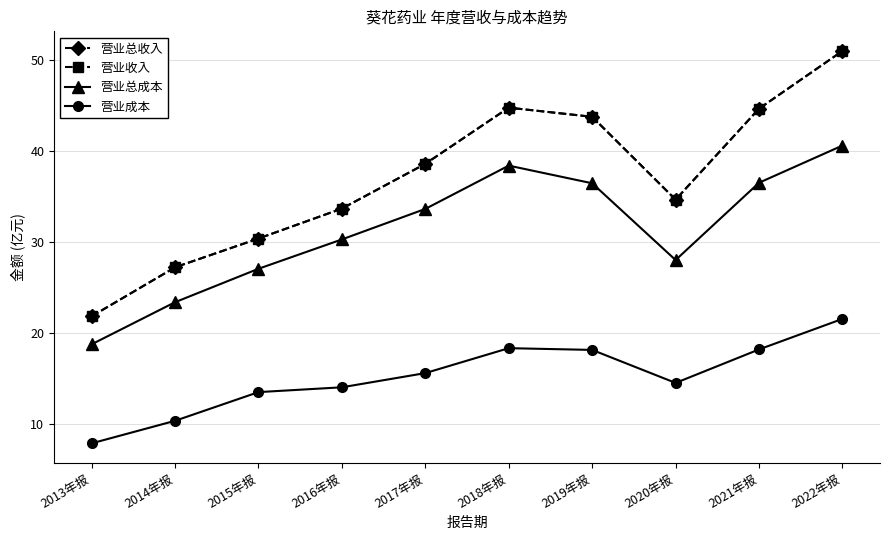

True or false: 营业成本 has a value of 10.3 at 2014年报.

True